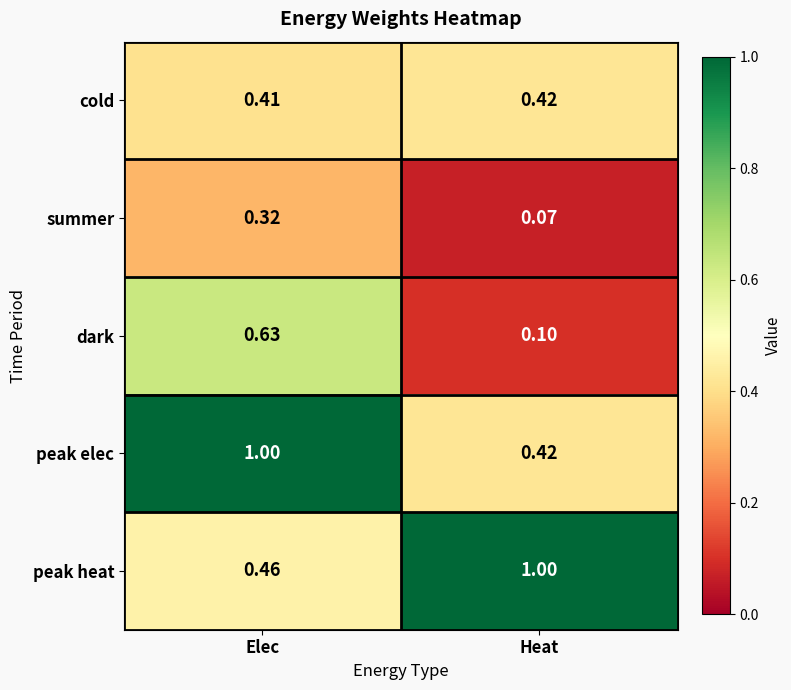

Which series has the widest spread of values?

peak elec